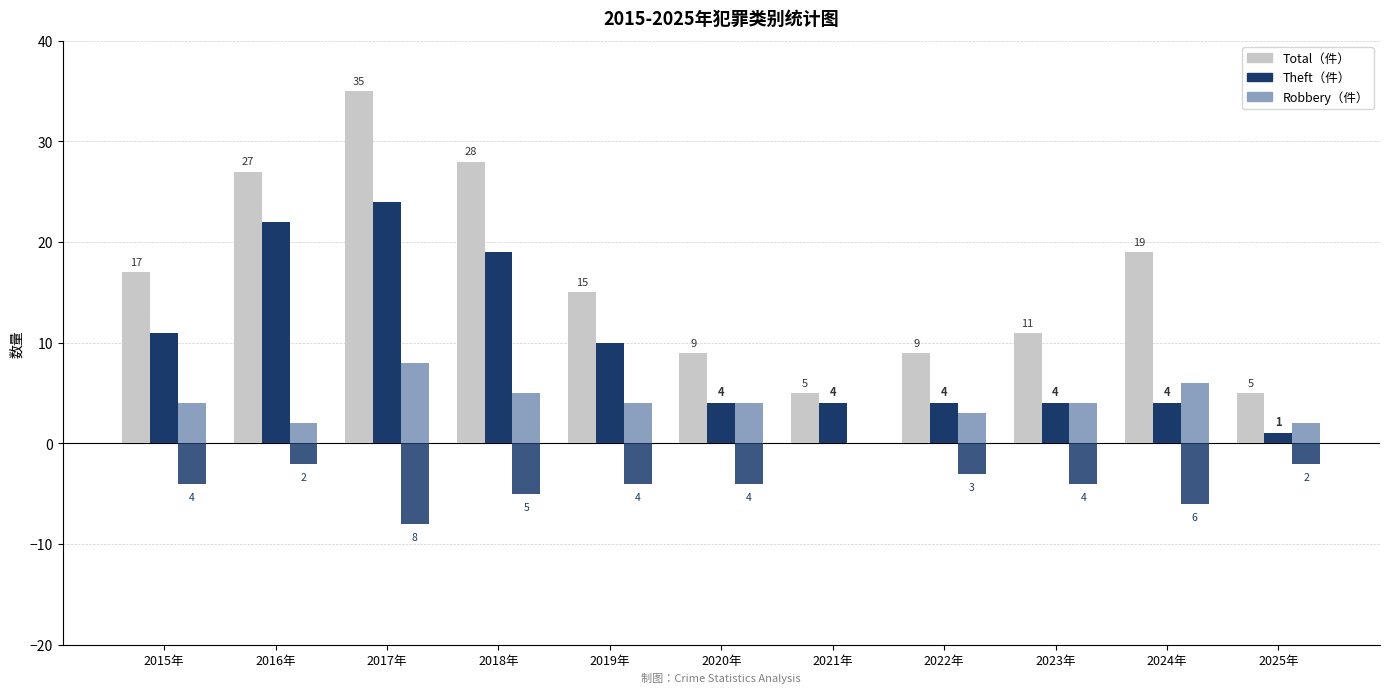

The Robbery series shows 1 at 2025年. True or false?

False